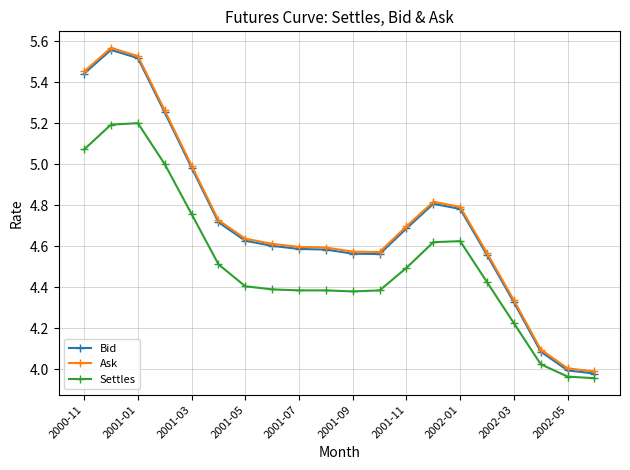

What is the highest value of the Settles series?

5.2